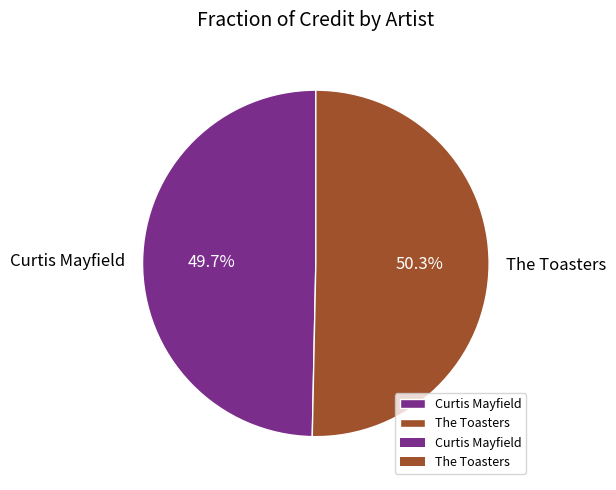

Between The Toasters and Curtis Mayfield, which is larger?

The Toasters